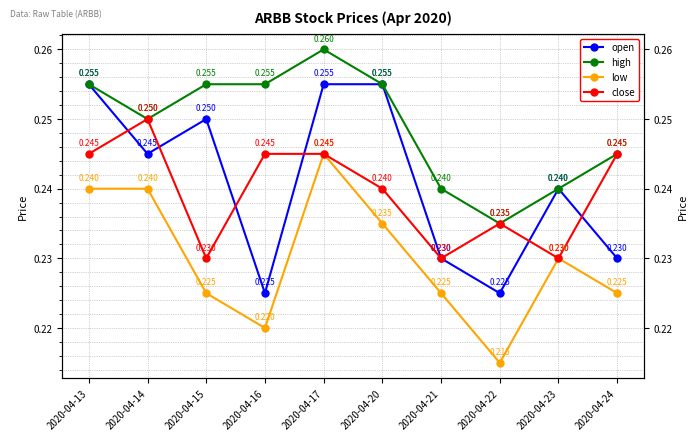

Which series has the widest spread of values?

open